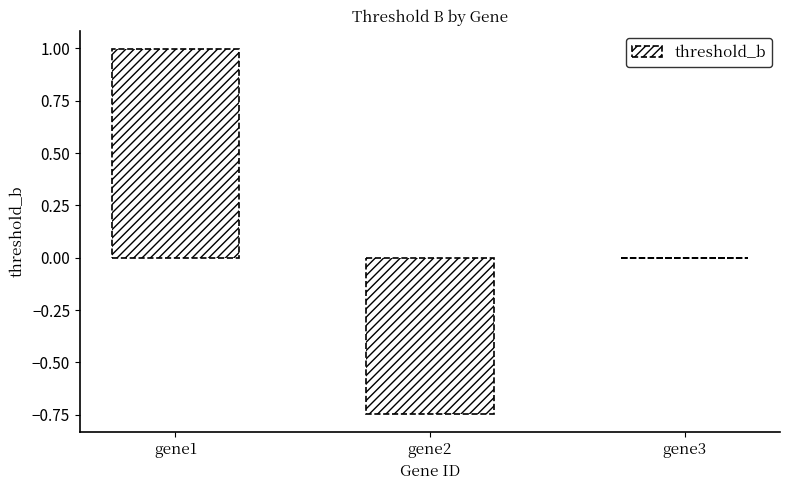

What is the greatest value displayed?

1.0